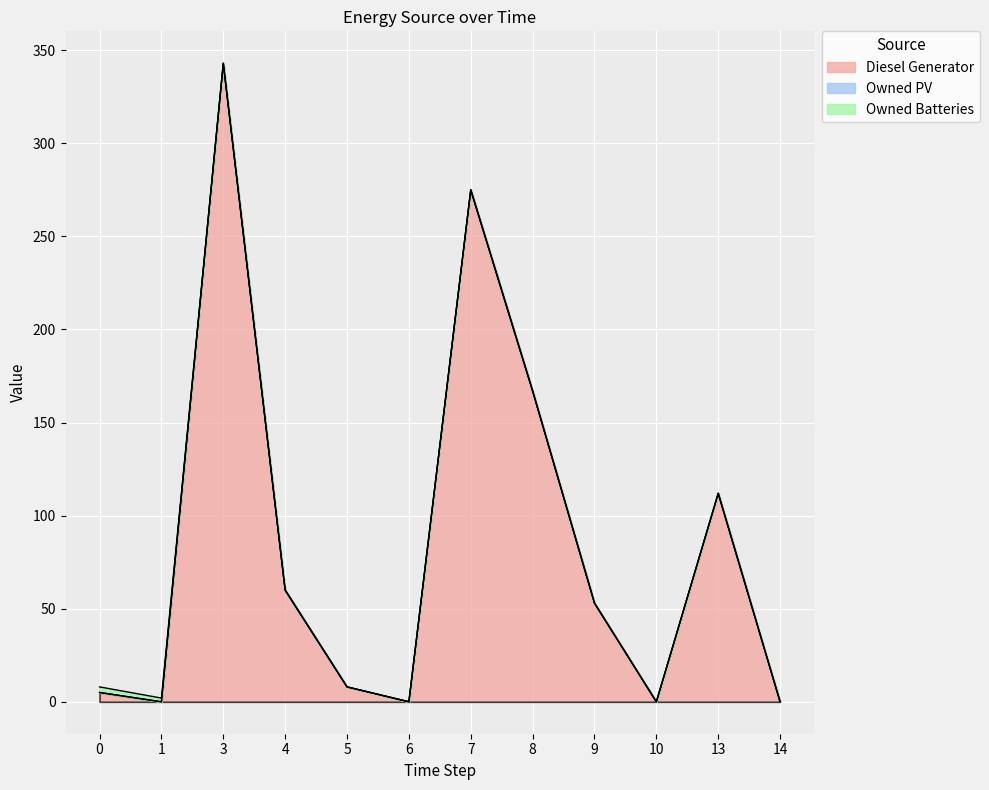

Where is the first local maximum for Diesel Generator?

3